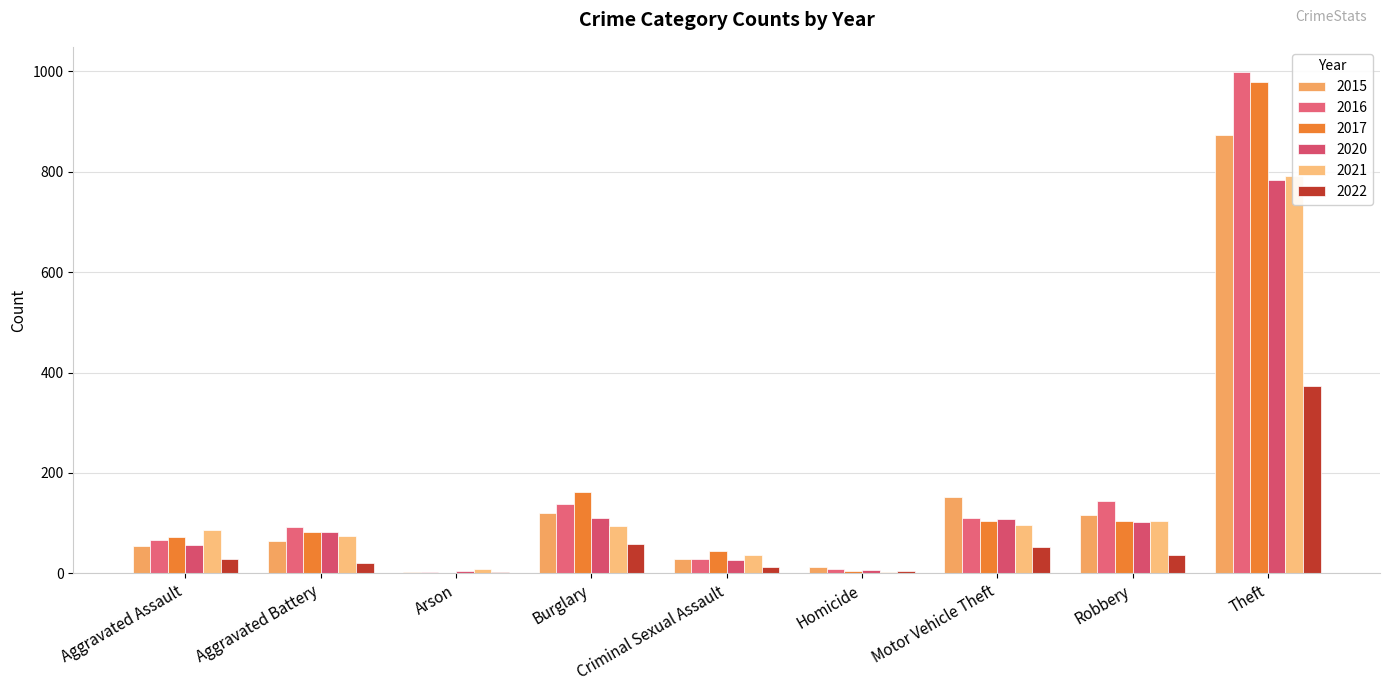

What is the difference between the 2016 values at Burglary and Aggravated Assault?

73